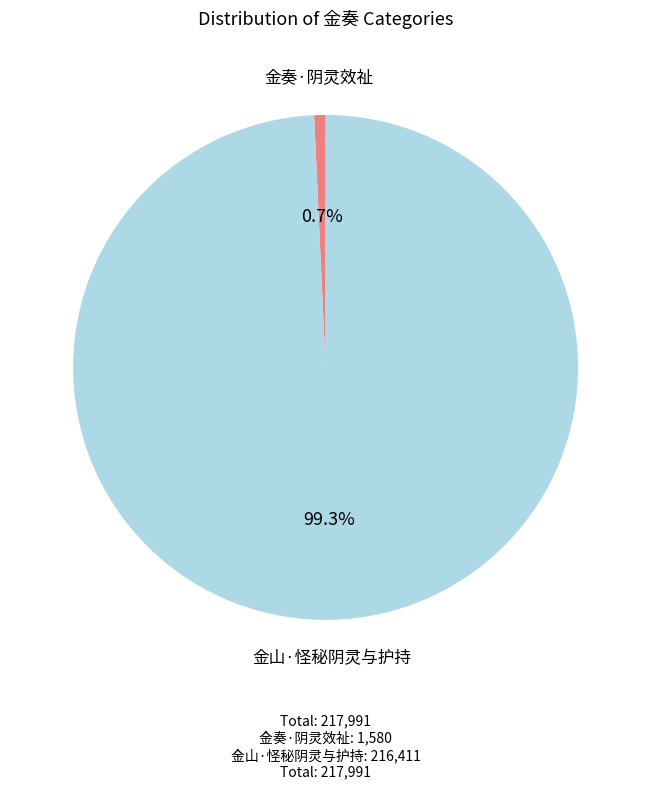

To the nearest percent, what is the average slice percentage?

50%